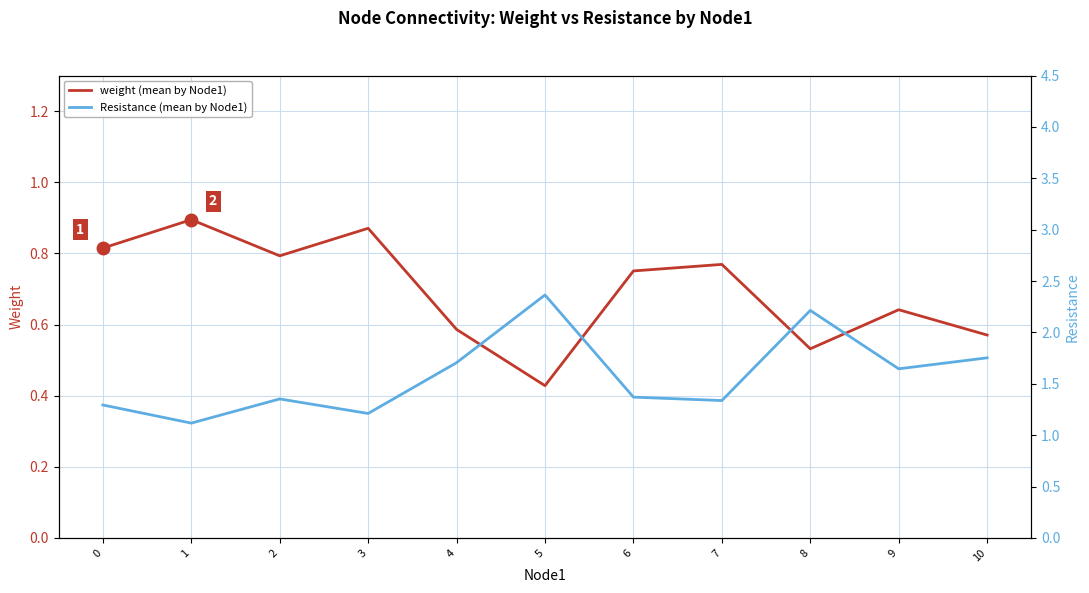

What is the difference between the second highest and second lowest values in the weight (mean by Node1) series?

0.3